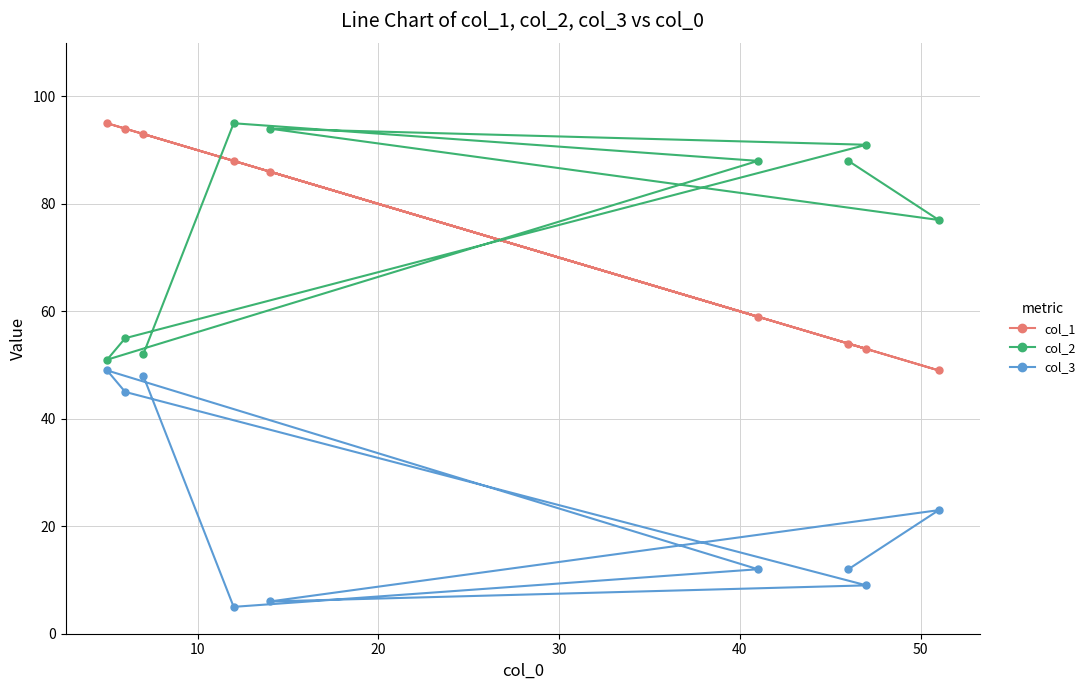

What is the difference between the maximum and minimum values in the col_1 series?

46